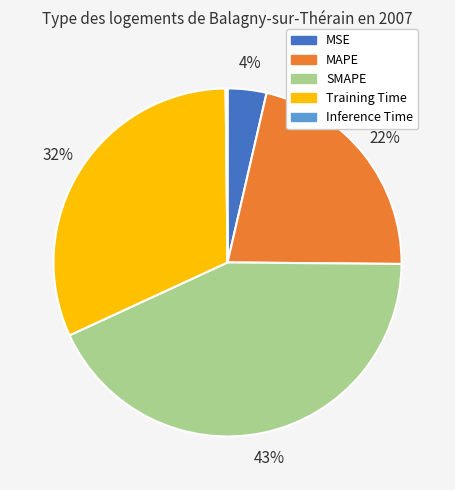

Do Training Time and MAPE together represent more than half of the pie?

Yes